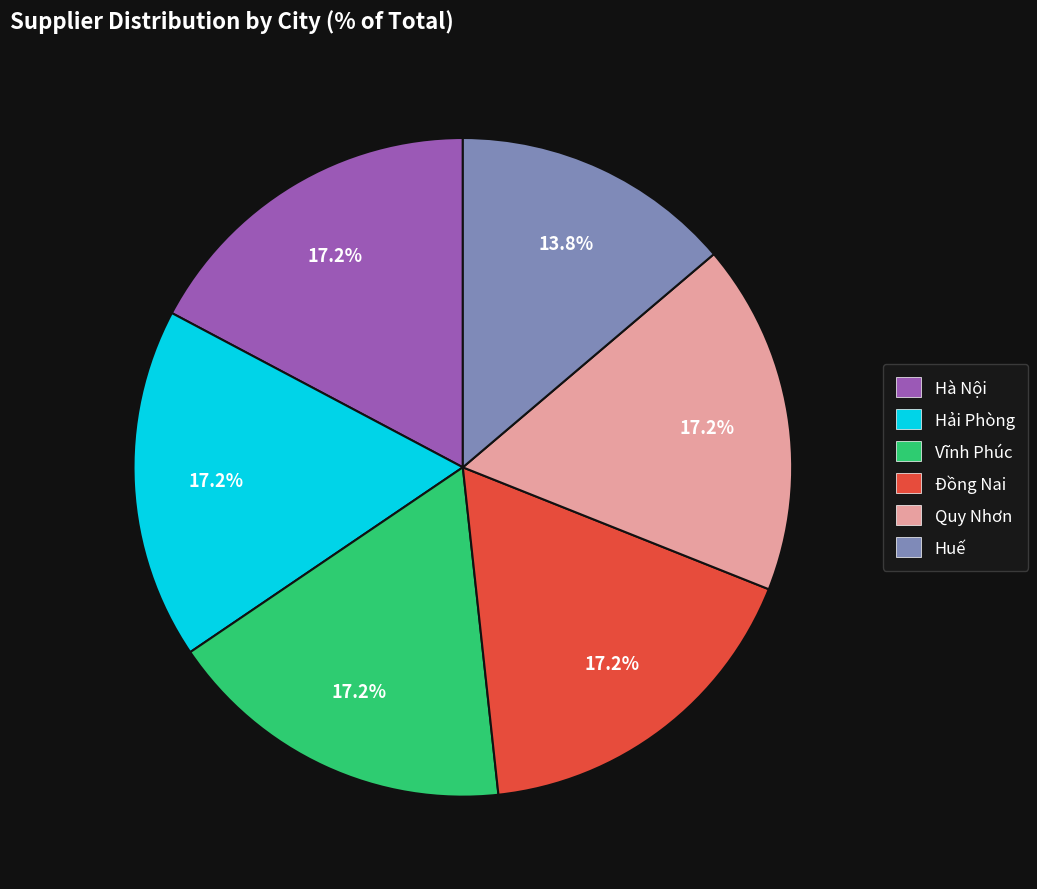

To the nearest percent, what percentage of the pie is Hà Nội?

17%